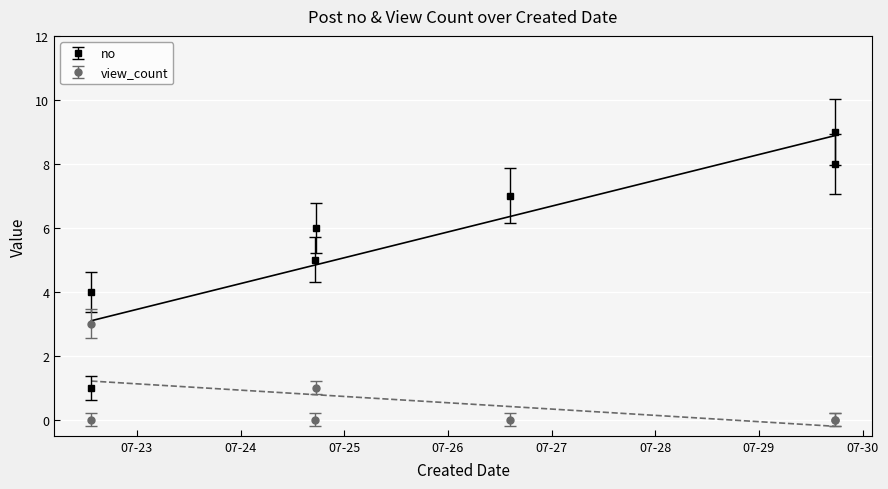

Which label corresponds to the smallest value in the chart?

2024-07-22 13:26:10